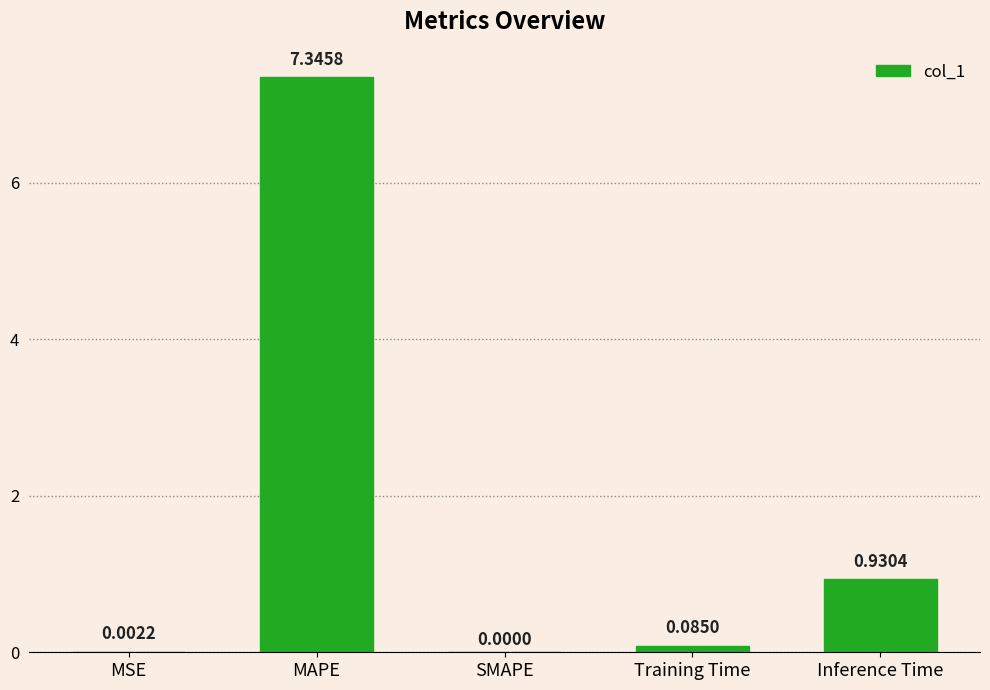

What is the change in value from MSE to Inference Time?

+0.9